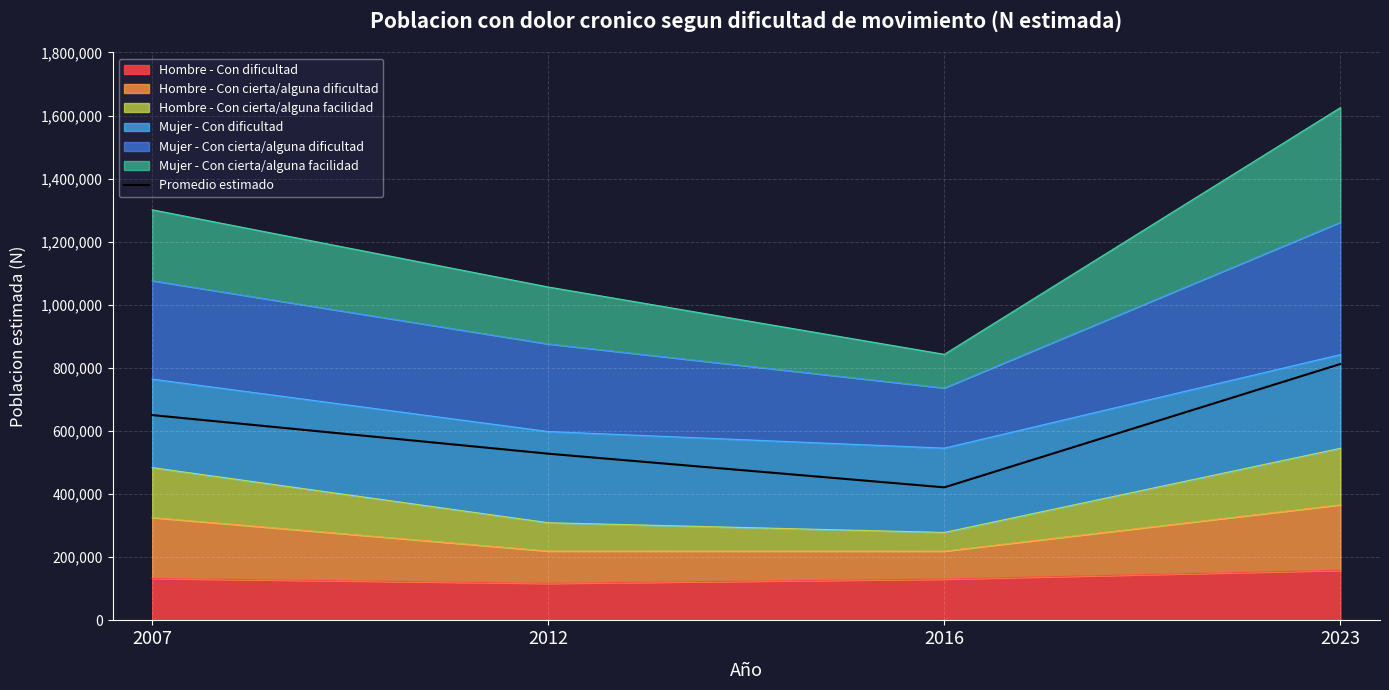

At how many categories does at least one series exceed 1027045?

3